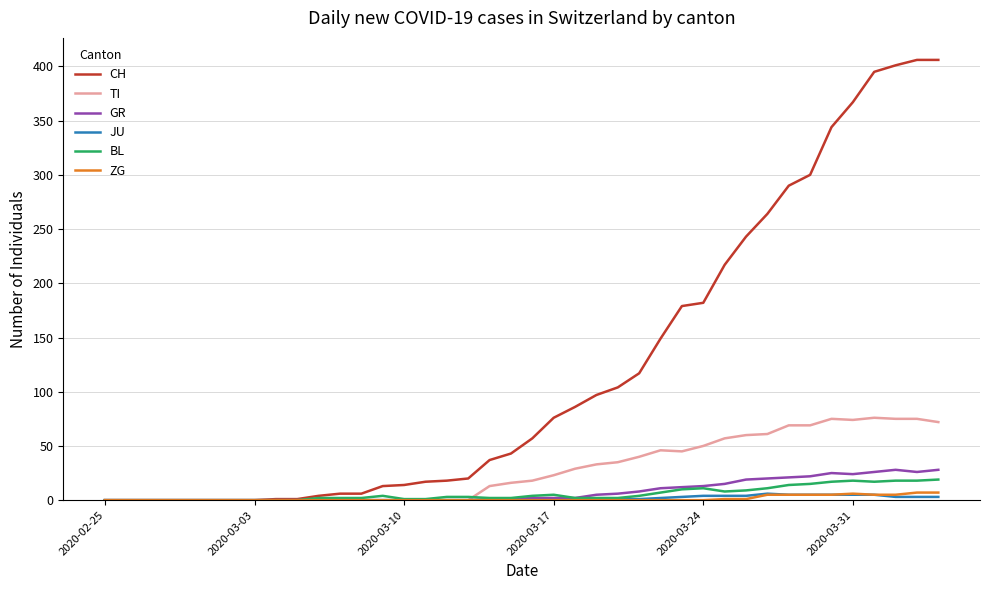

Which series has the largest total across all categories?

CH